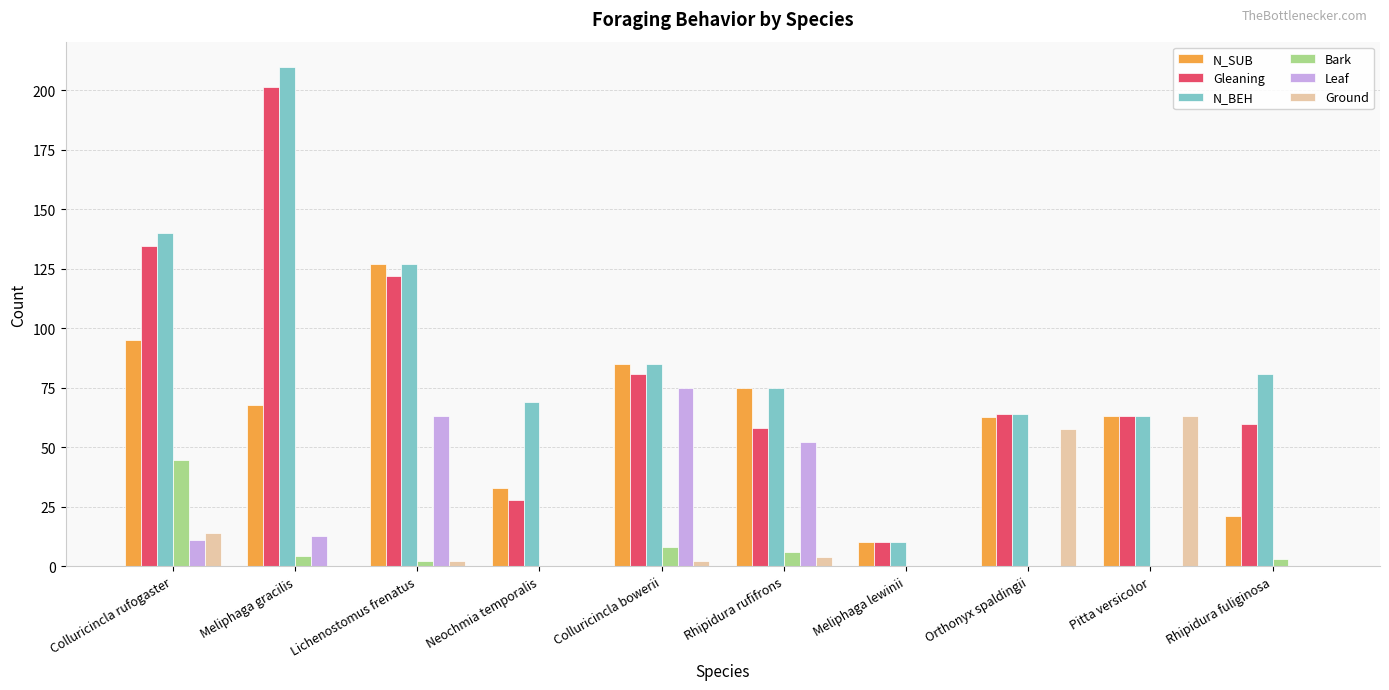

What is the difference between the Gleaning values at Neochmia temporalis and Lichenostomus frenatus?

93.9